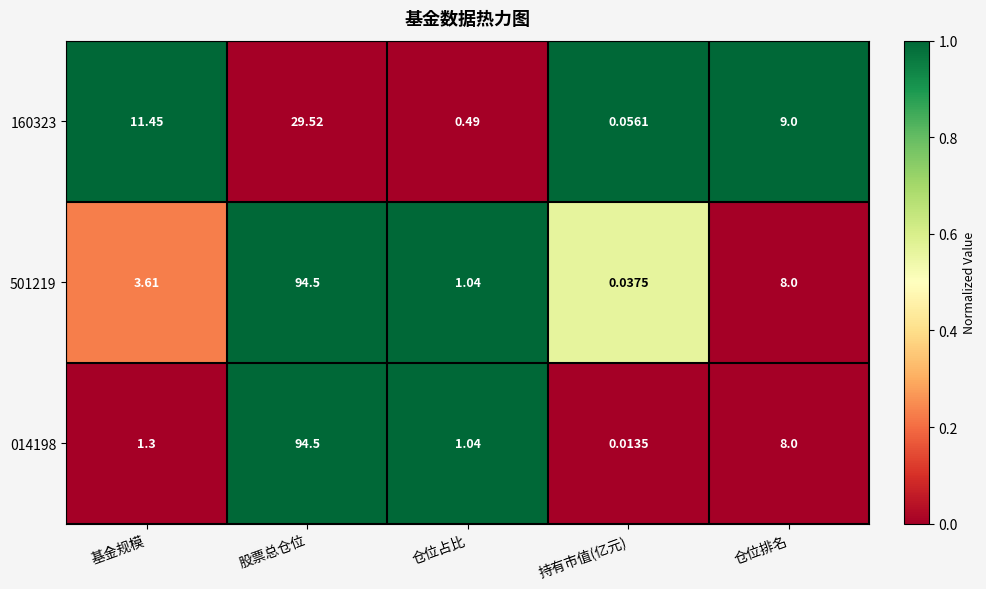

Which series has the widest spread of values?

014198